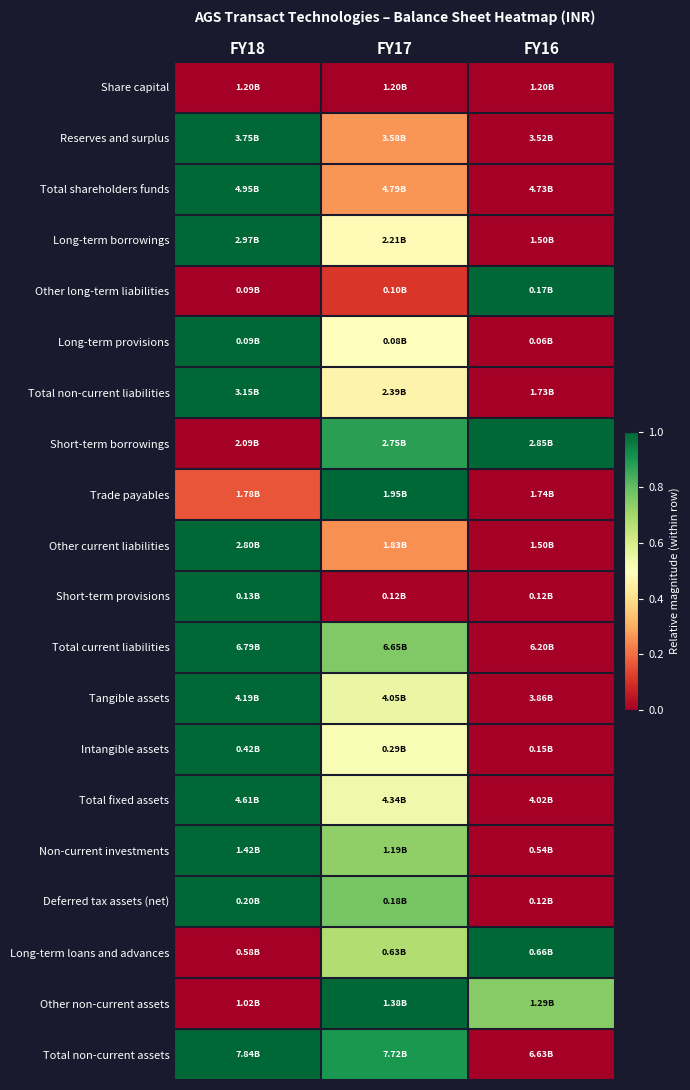

At how many categories does at least one series exceed 0?

3